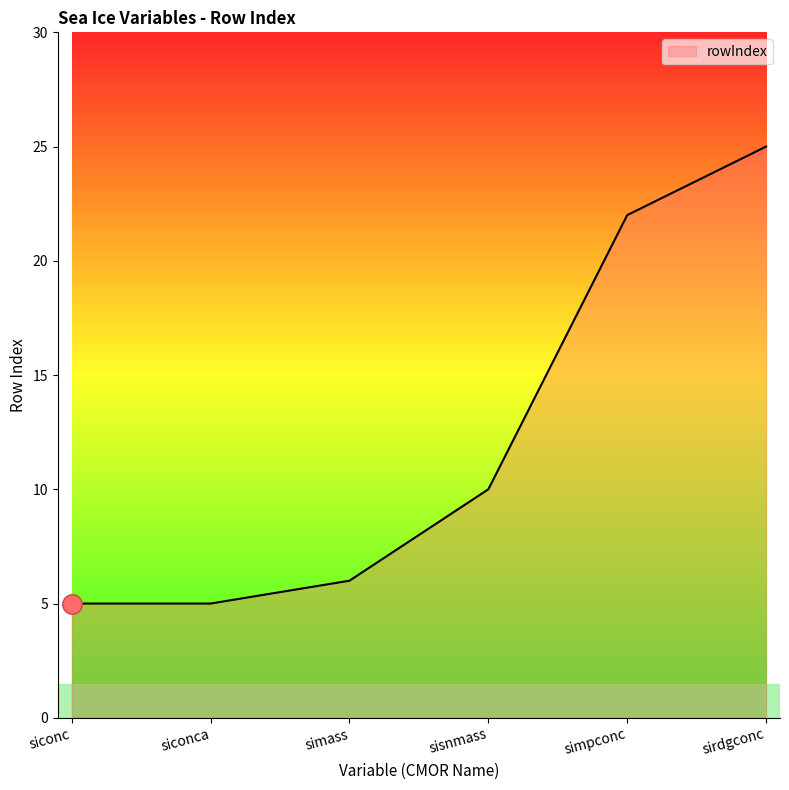

Reading left to right, list all the values displayed in this chart.

5	5	6	10	22	25